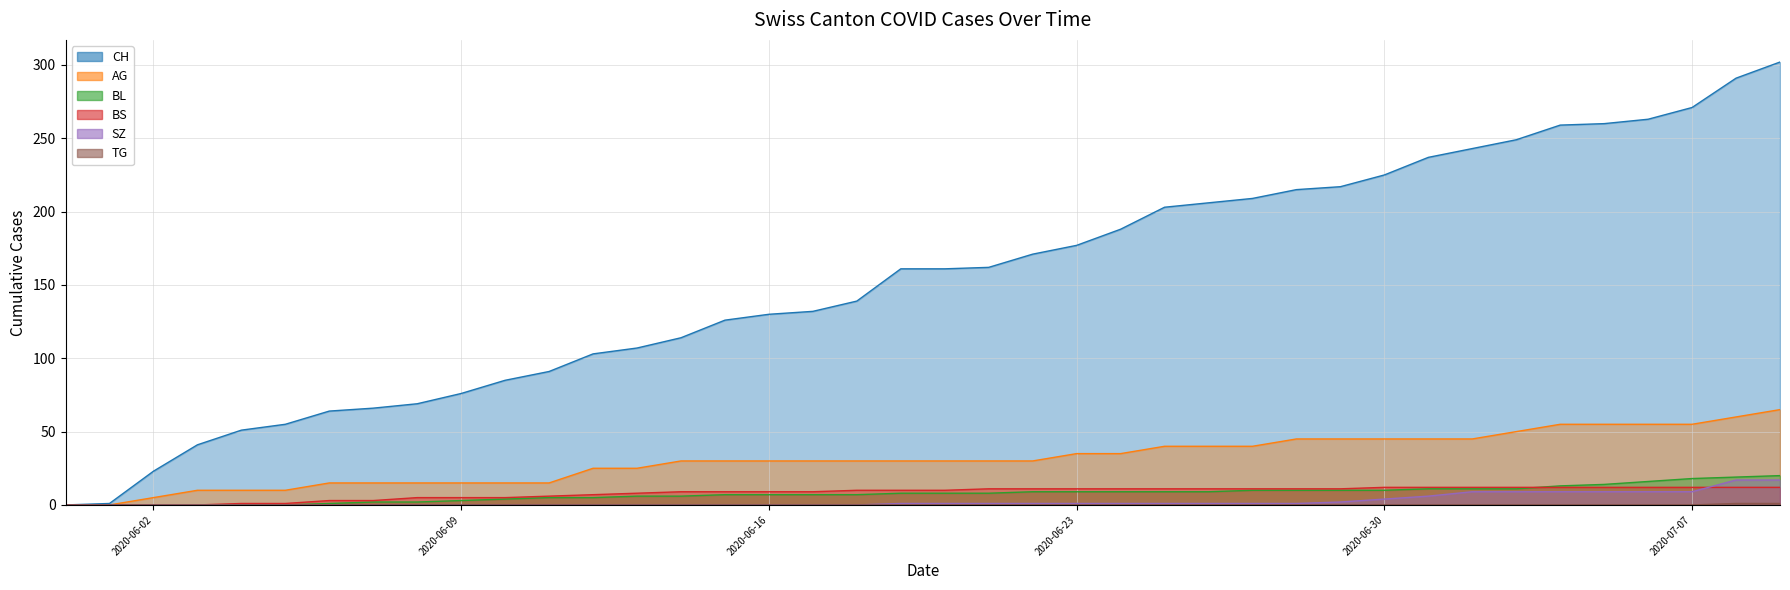

What is the greatest value displayed?

302